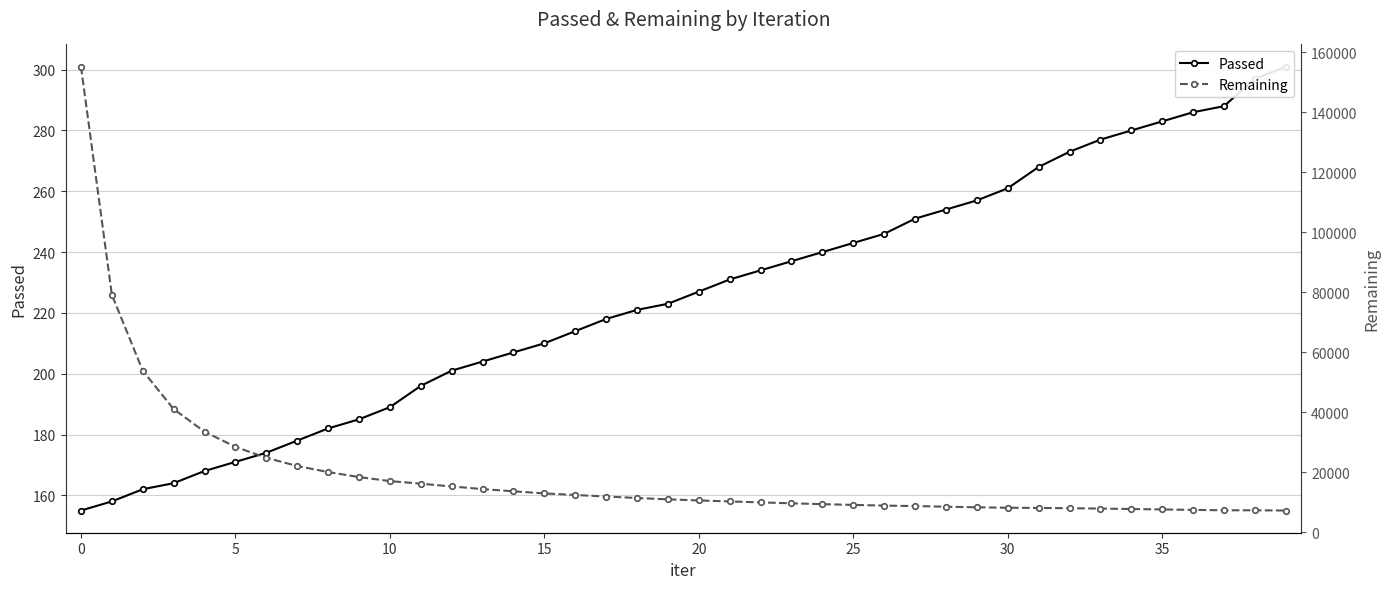

Count the number of data series in this chart.

2